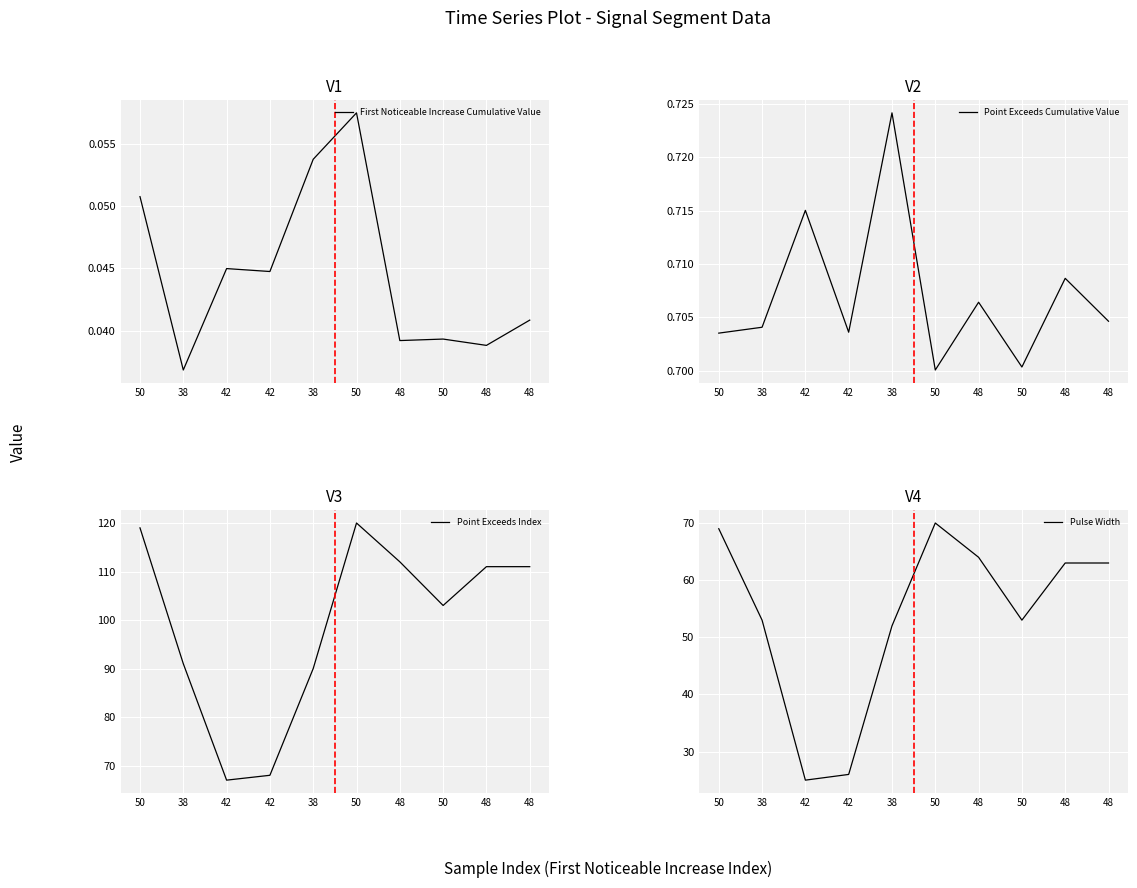

The value of Point Exceeds Index at 50 is 120.0. True or false?

True